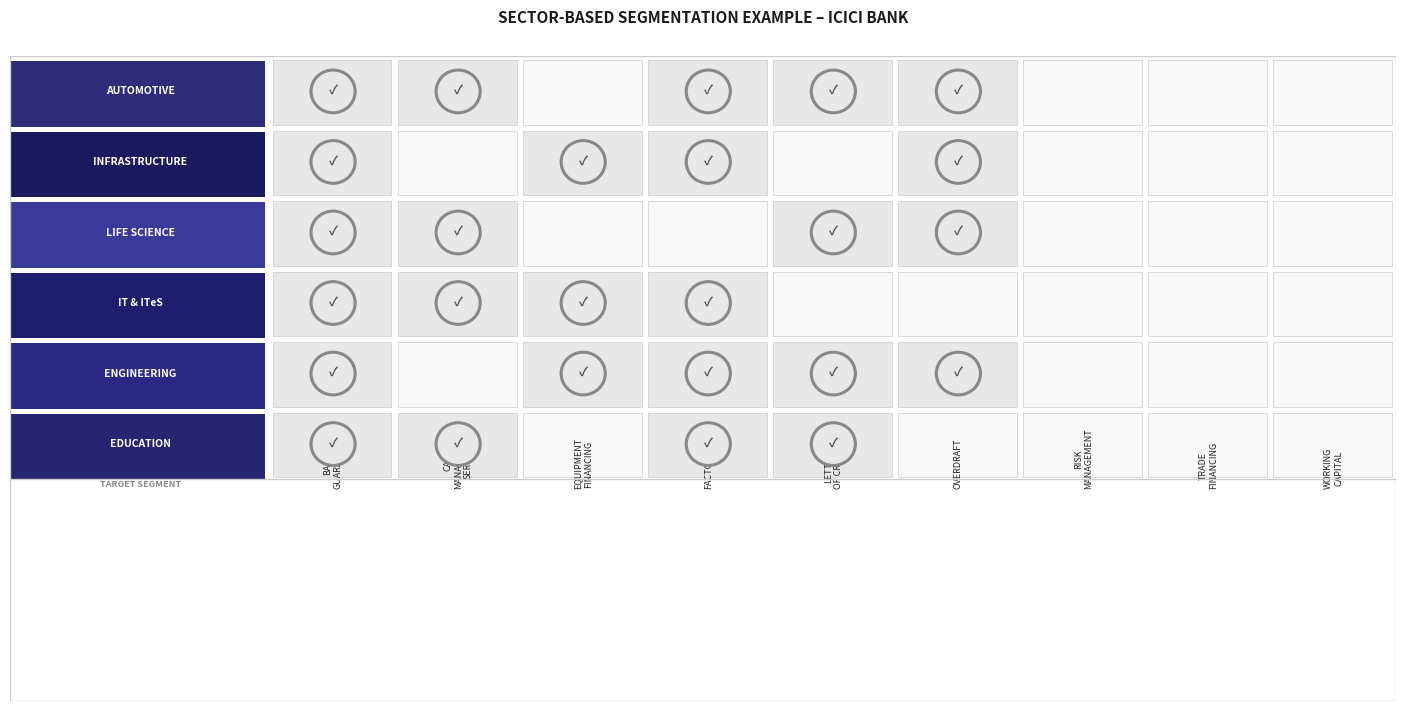

Rank the series at 2 from lowest to highest value.

2, 3, 0, 1, 4, 5